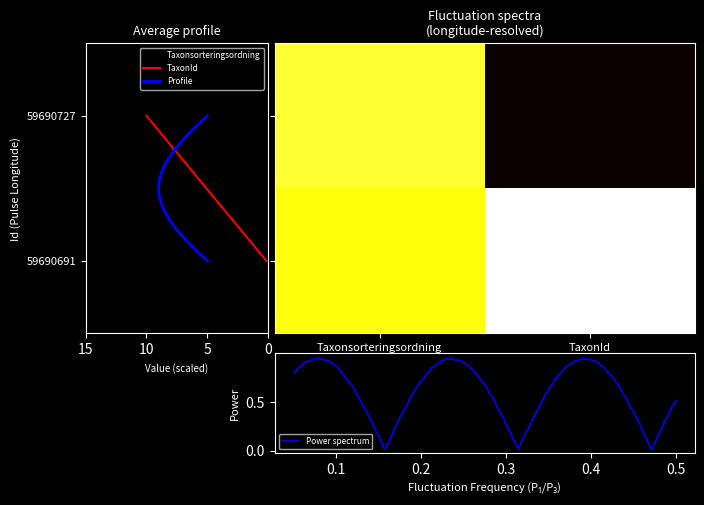

What is the difference between the 59690691 values at TaxonId and Taxonsorteringsordning?

90340